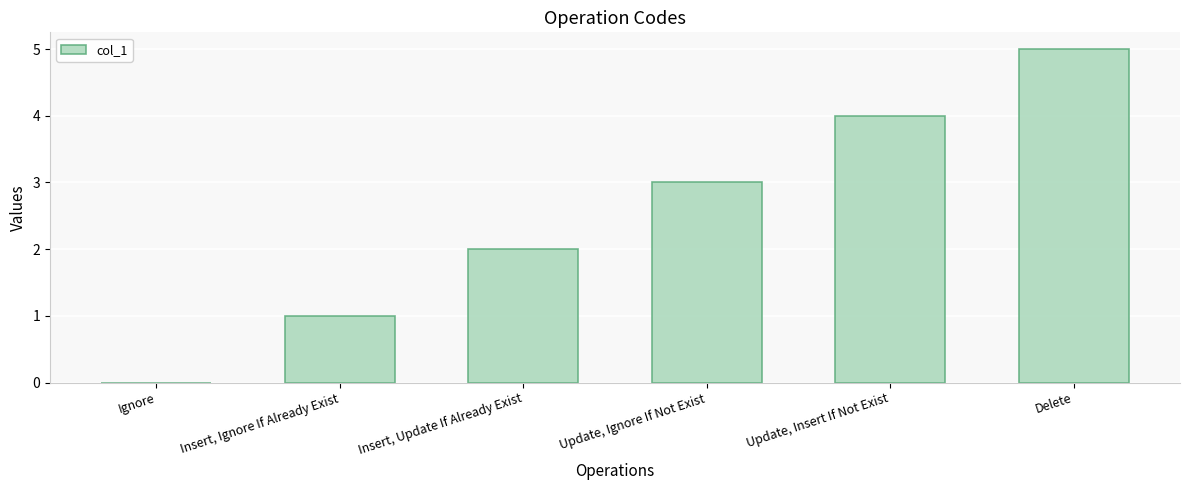

What is the maximum value shown in the chart?

5